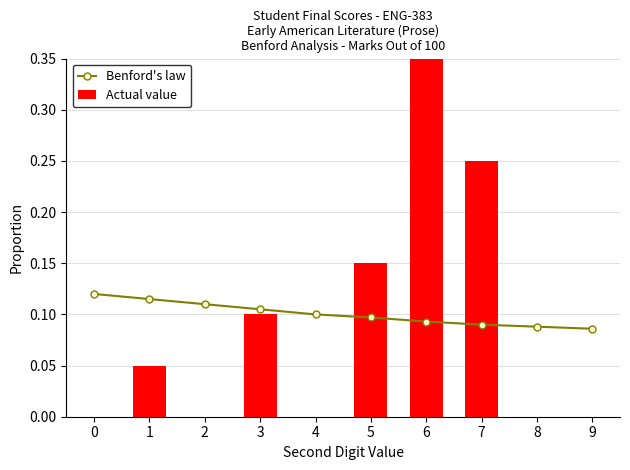

What is the total value across all series at 2?

0.1